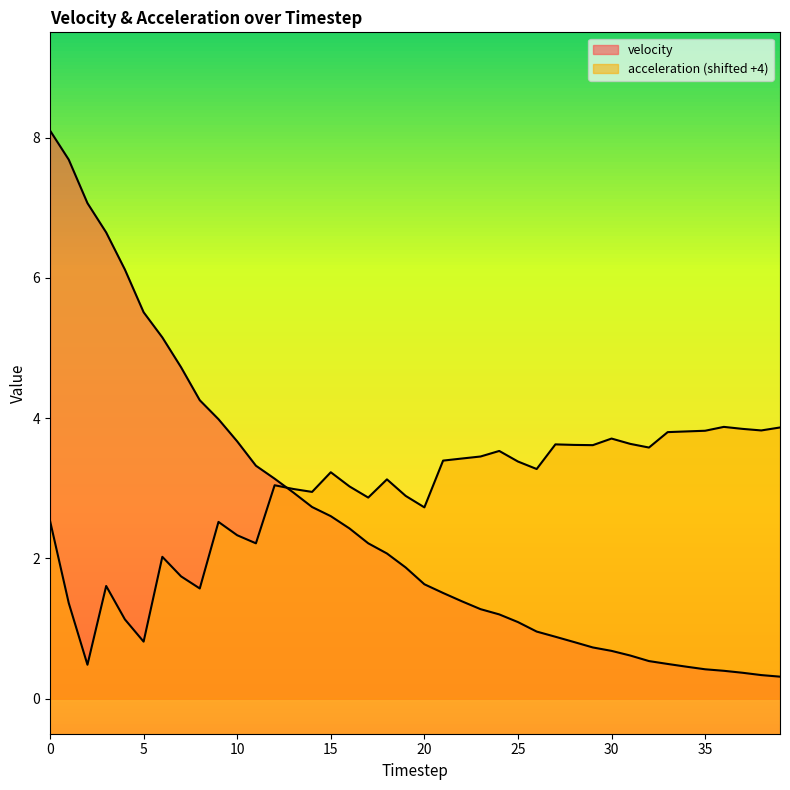

What is the difference between the maximum and minimum values in the acceleration series?

3.4